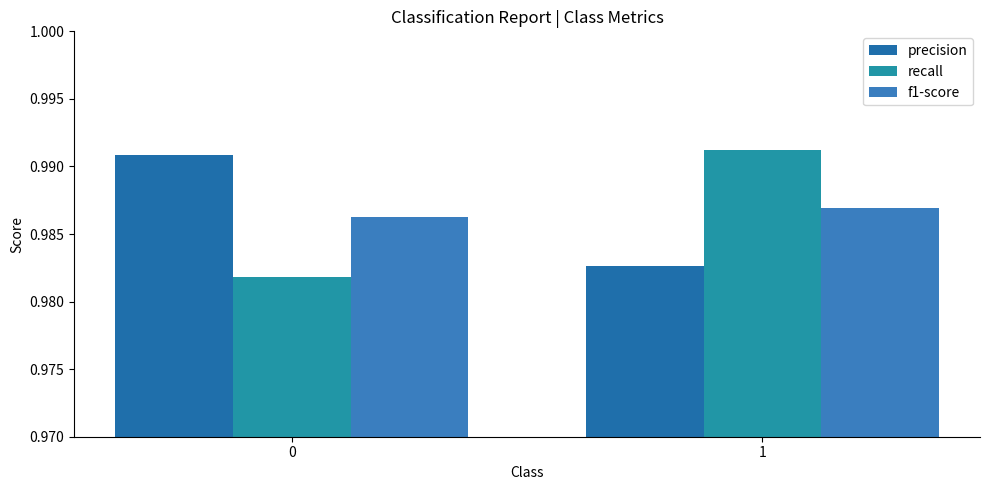

How many f1-score values are between 0 and 1?

2